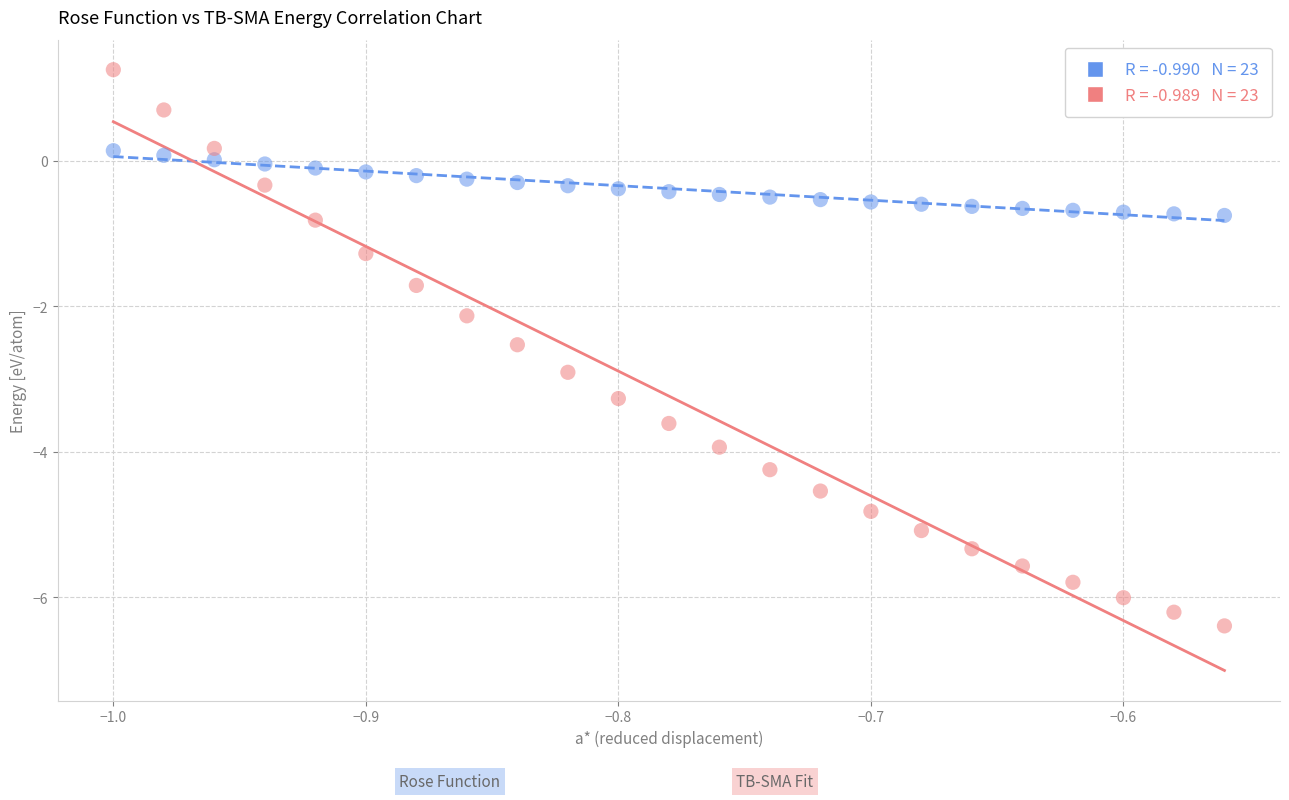

Across all data points, what is the range of X values (max minus min)?

0.4